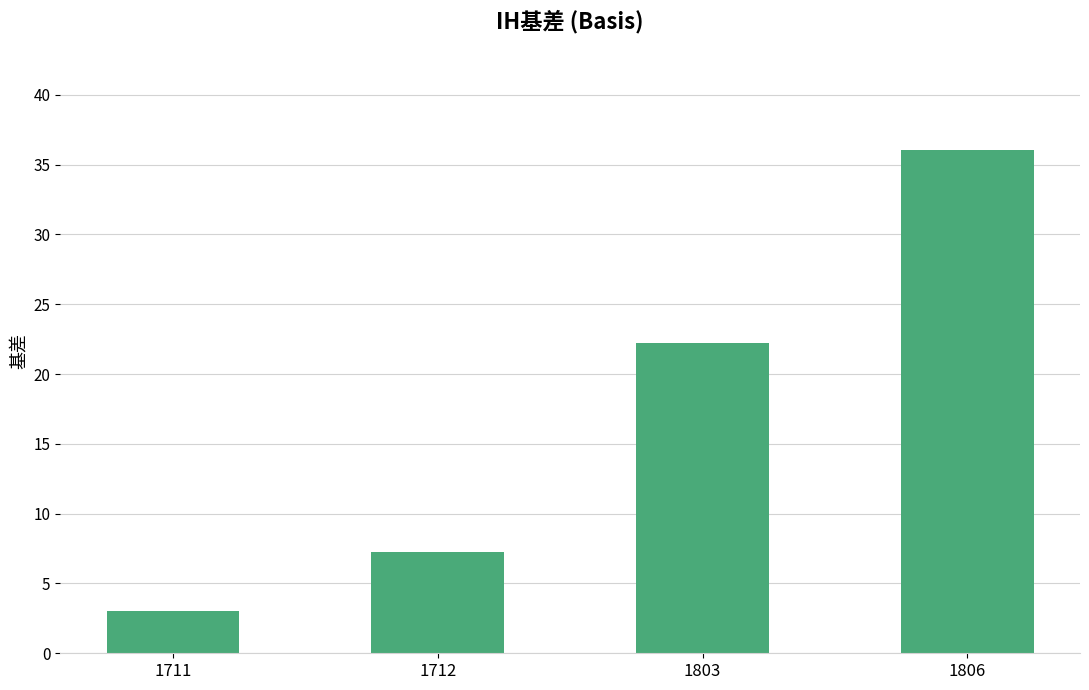

Which has a higher value, 1803 or 1711?

1803